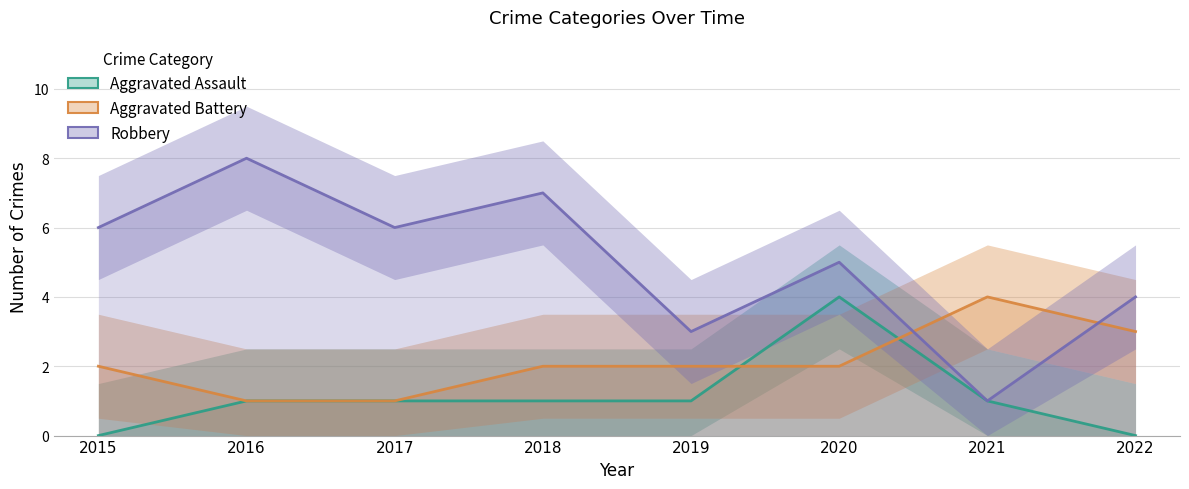

Reading left to right, transcribe all the data shown in this chart.

Aggravated Assault: 0	1	1	1	1	4	1	0
Aggravated Battery: 2	1	1	2	2	2	4	3
Robbery: 6	8	6	7	3	5	1	4